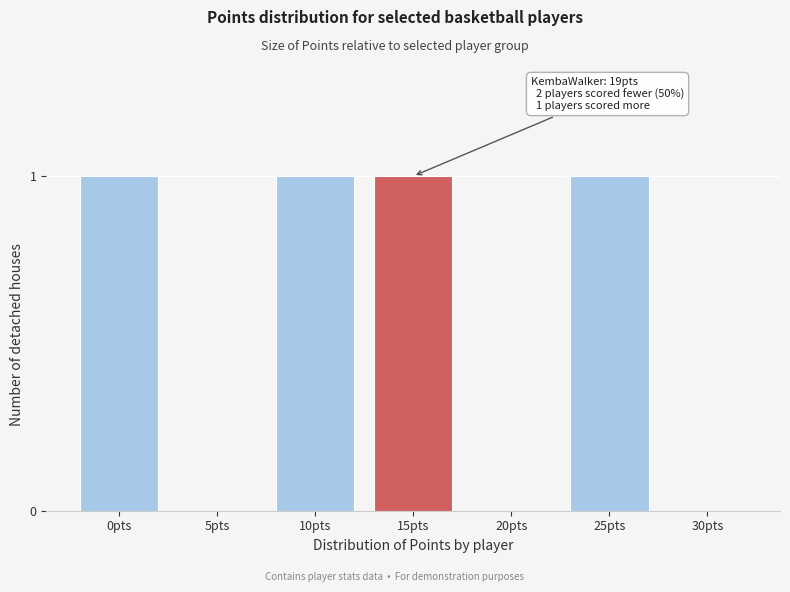

Reading left to right, list all the values displayed in this chart.

0pts=1	5pts=0	10pts=1	15pts=1	20pts=0	25pts=1	30pts=0